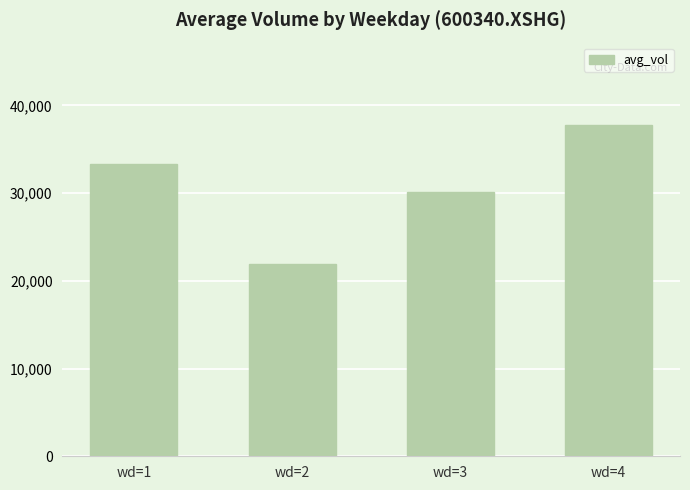

What is the smallest value displayed?

21868